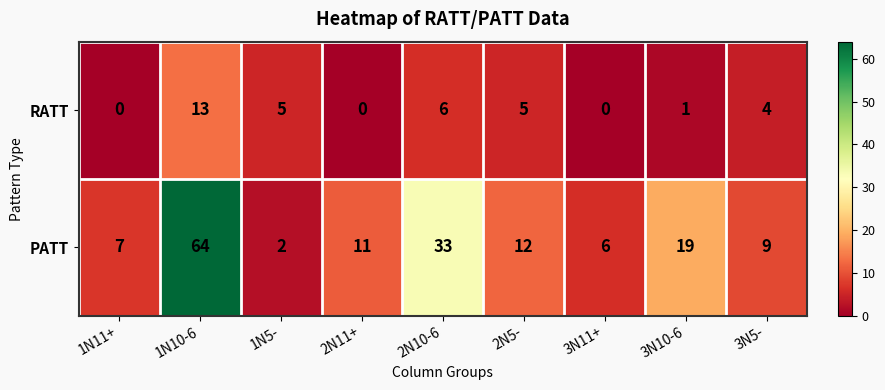

Rank the series at 3N10-6 from highest to lowest value.

PATT, RATT